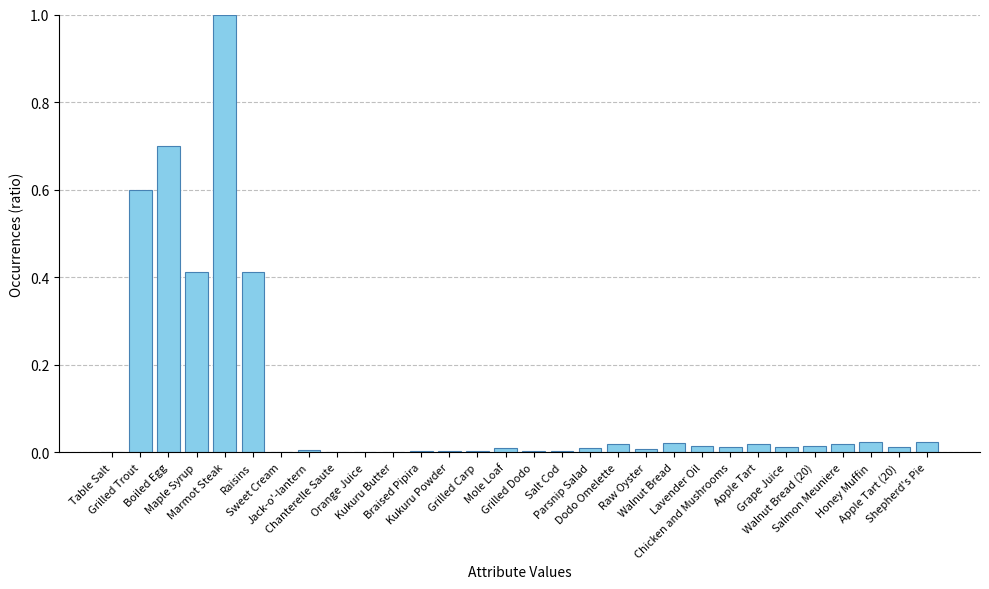

What is the average value?

0.1